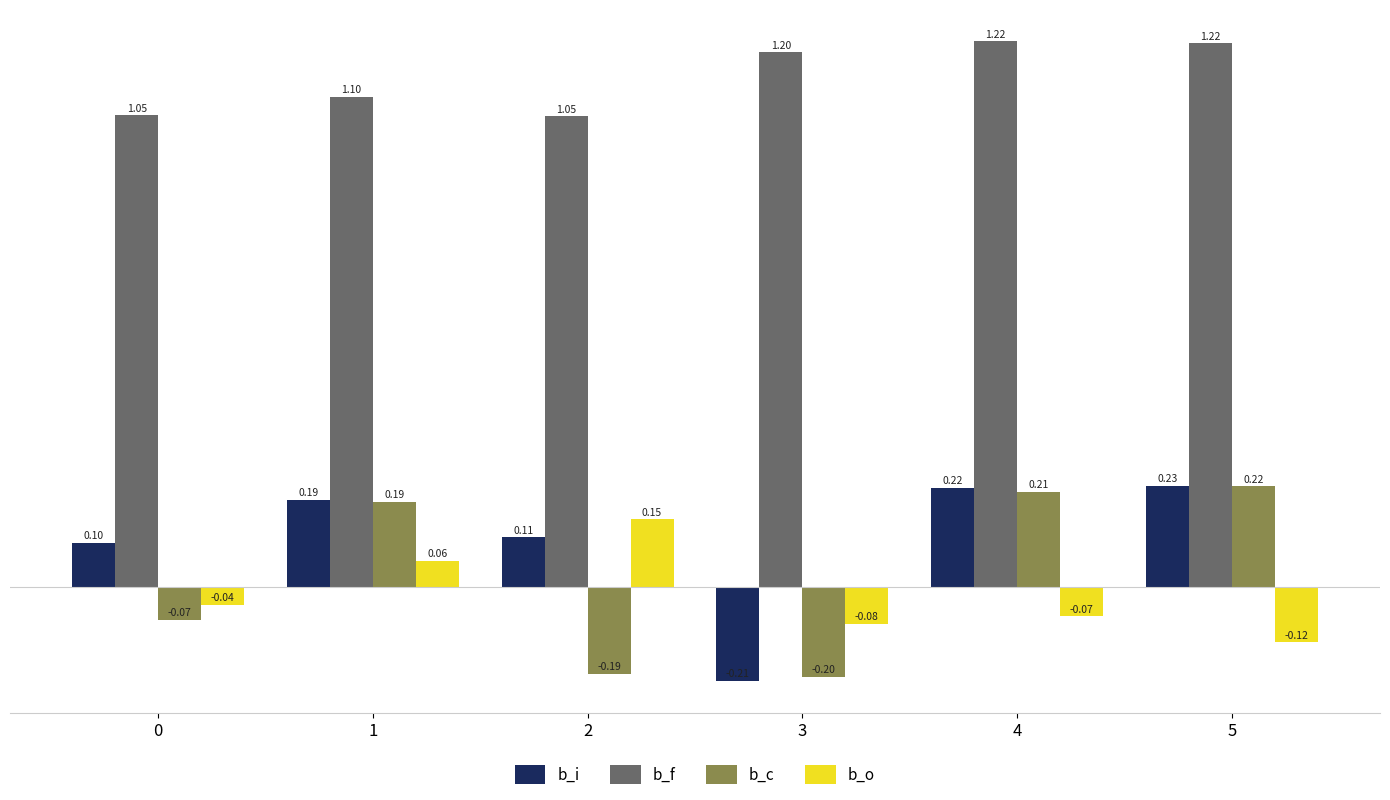

What is the difference between the b_i values at 0 and 4?

0.1